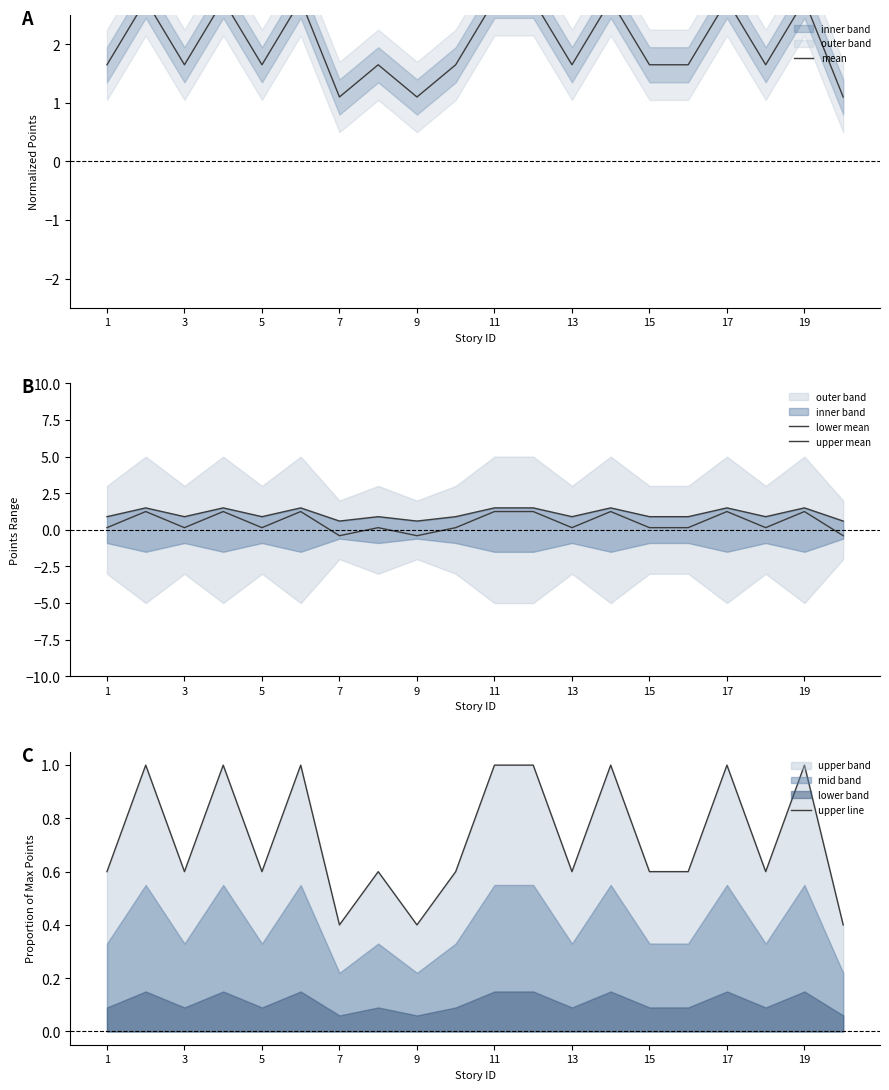

Where is lower mean nearest to the value 0?

1